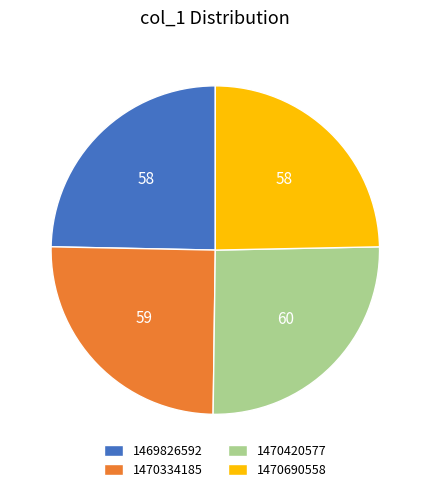

How many slices are in this pie chart?

4